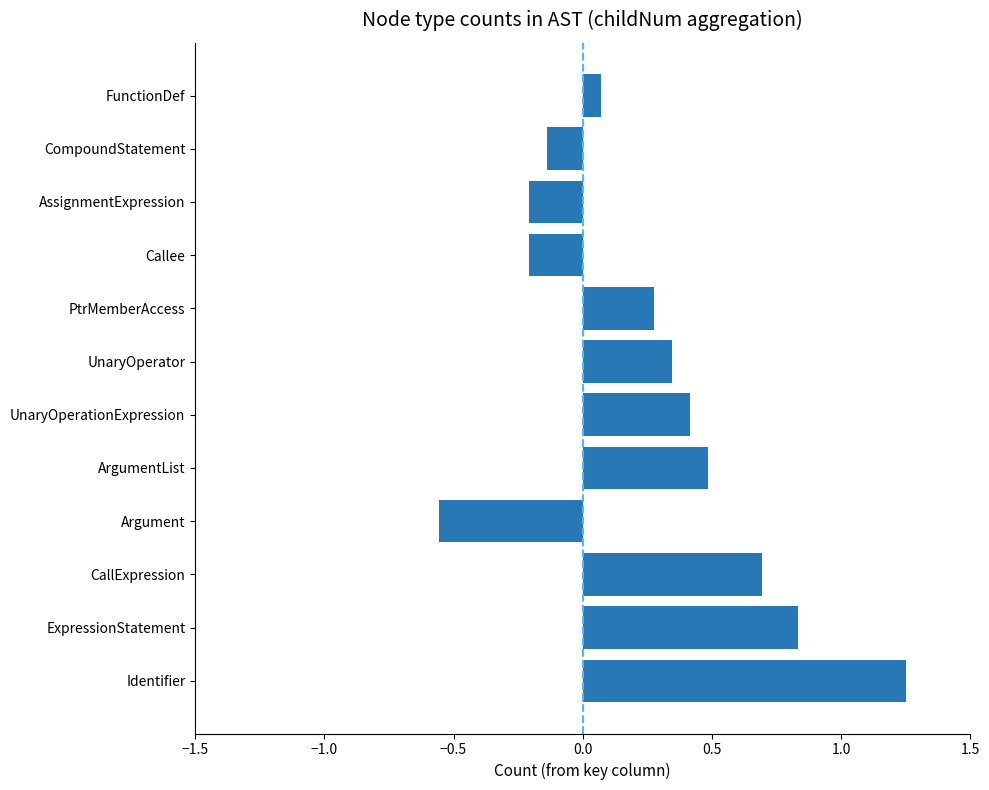

True or false: the data shows 0.8 at ArgumentList.

False